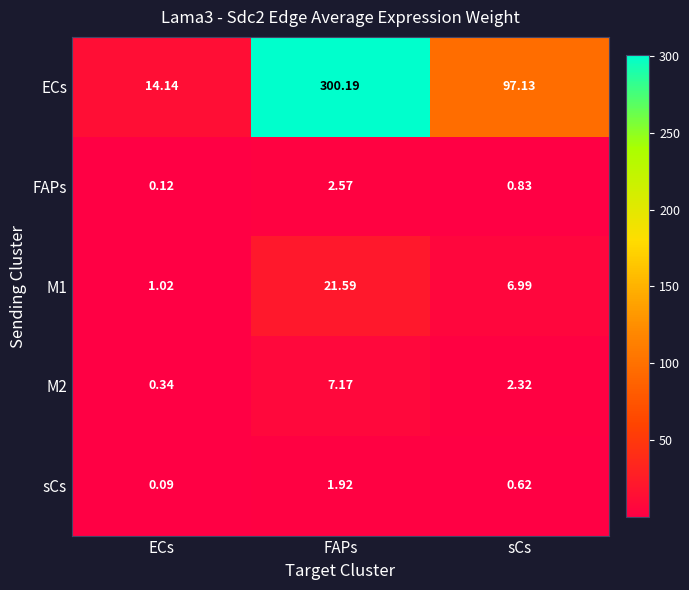

Rank the series at sCs from lowest to highest value.

sCs, FAPs, M2, M1, ECs